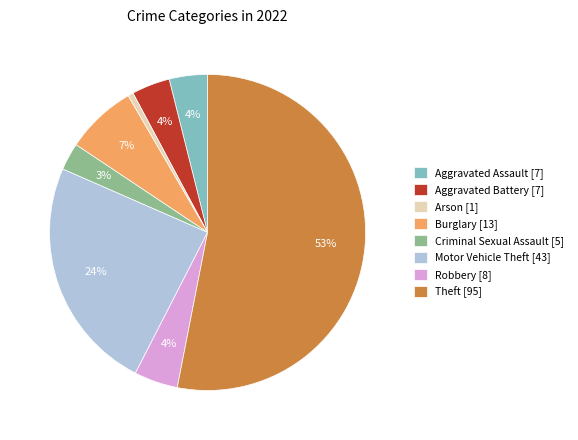

To the nearest percent, what percentage of the pie is Motor Vehicle Theft?

24%